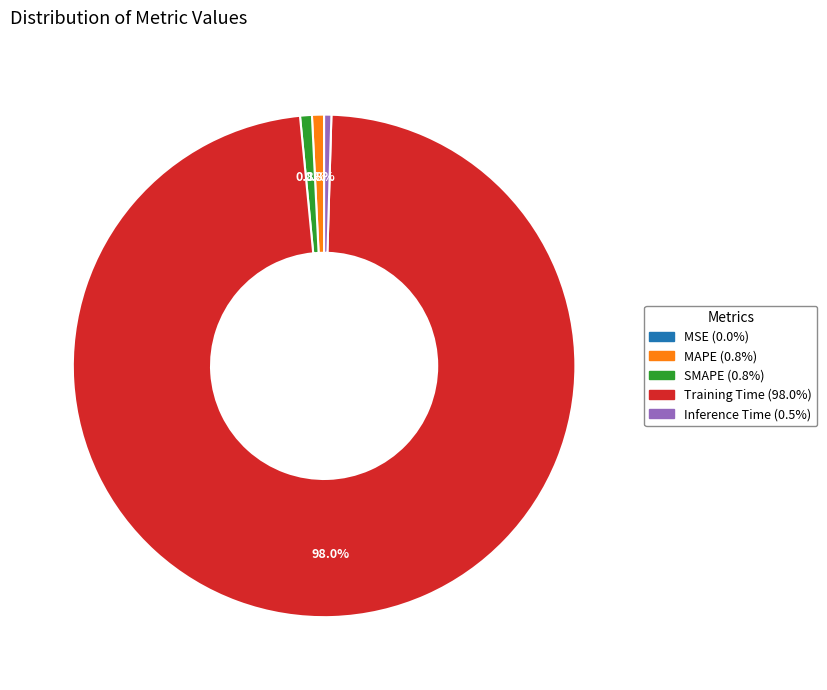

Which slice is the largest?

Training Time